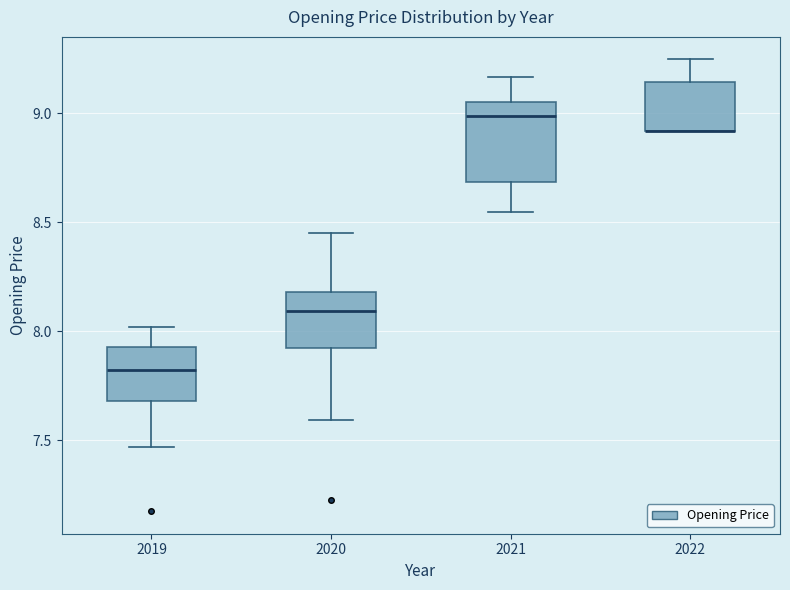

Reading left to right, transcribe this box plot: for each box, give where its median line is, the range the box spans, and where its two whiskers end, as read against the y-axis. The values are not printed on the chart, so give them approximately, as read against the axis.

2019: median 7.80, box 7.70 to 7.95, whiskers 7.45 to 8.00
2020: median 8.10, box 7.90 to 8.20, whiskers 7.60 to 8.45
2021: median 9.00, box 8.70 to 9.05, whiskers 8.55 to 9.15
2022: median 8.90 (drawn on the box's lower edge), box 8.90 to 9.15, whiskers 8.90 to 9.25